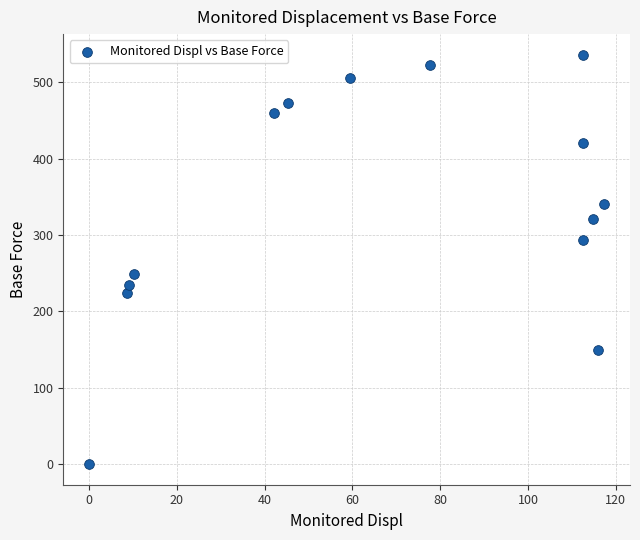

What is the range of X values (max minus min)?

117.4